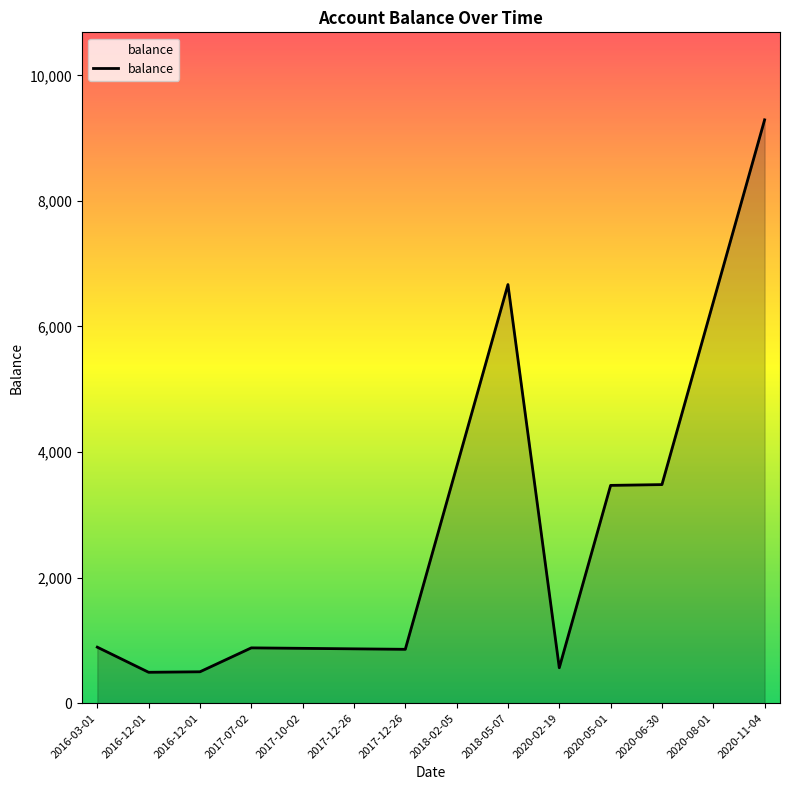

How many lines are shown in the chart?

1